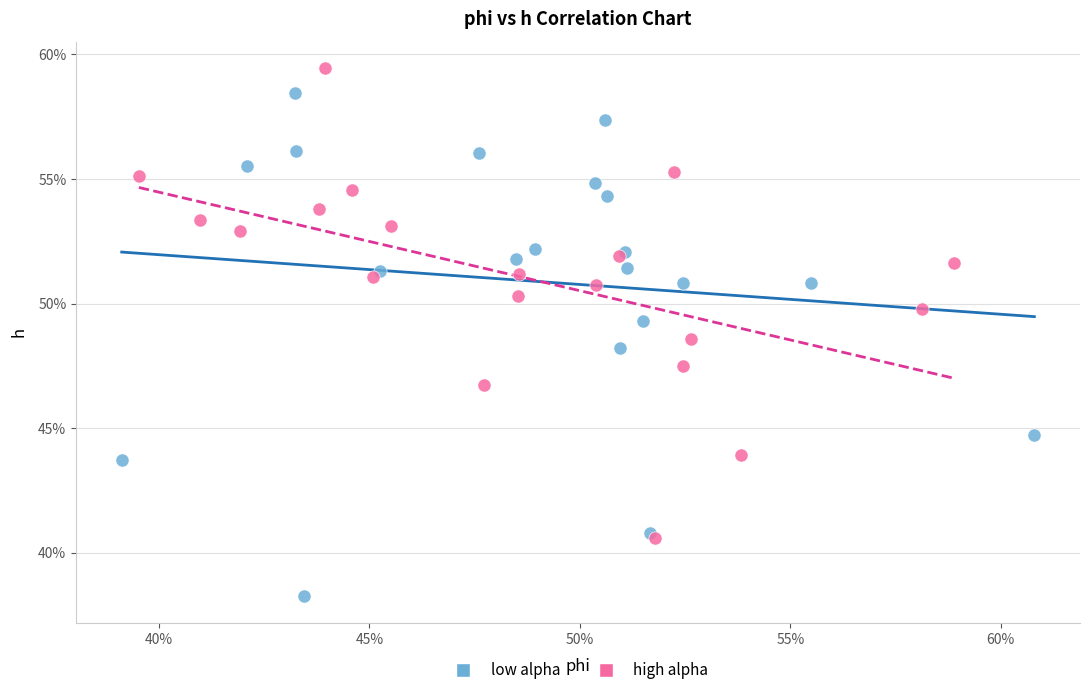

What are all the series names shown in the legend?

low alpha, high alpha